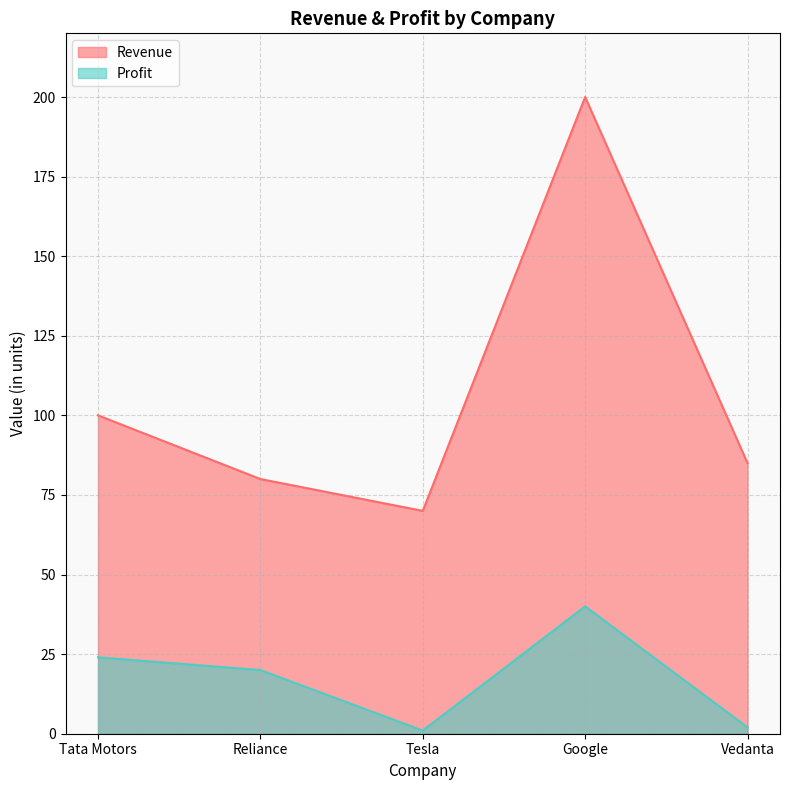

What are all the series names shown in the legend?

Revenue, Profit